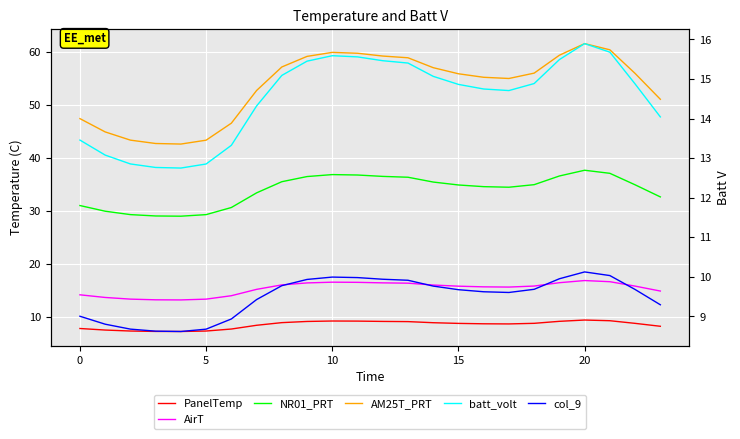

What is the difference between the maximum and second lowest values in the AM25T_PRT series?

18.9